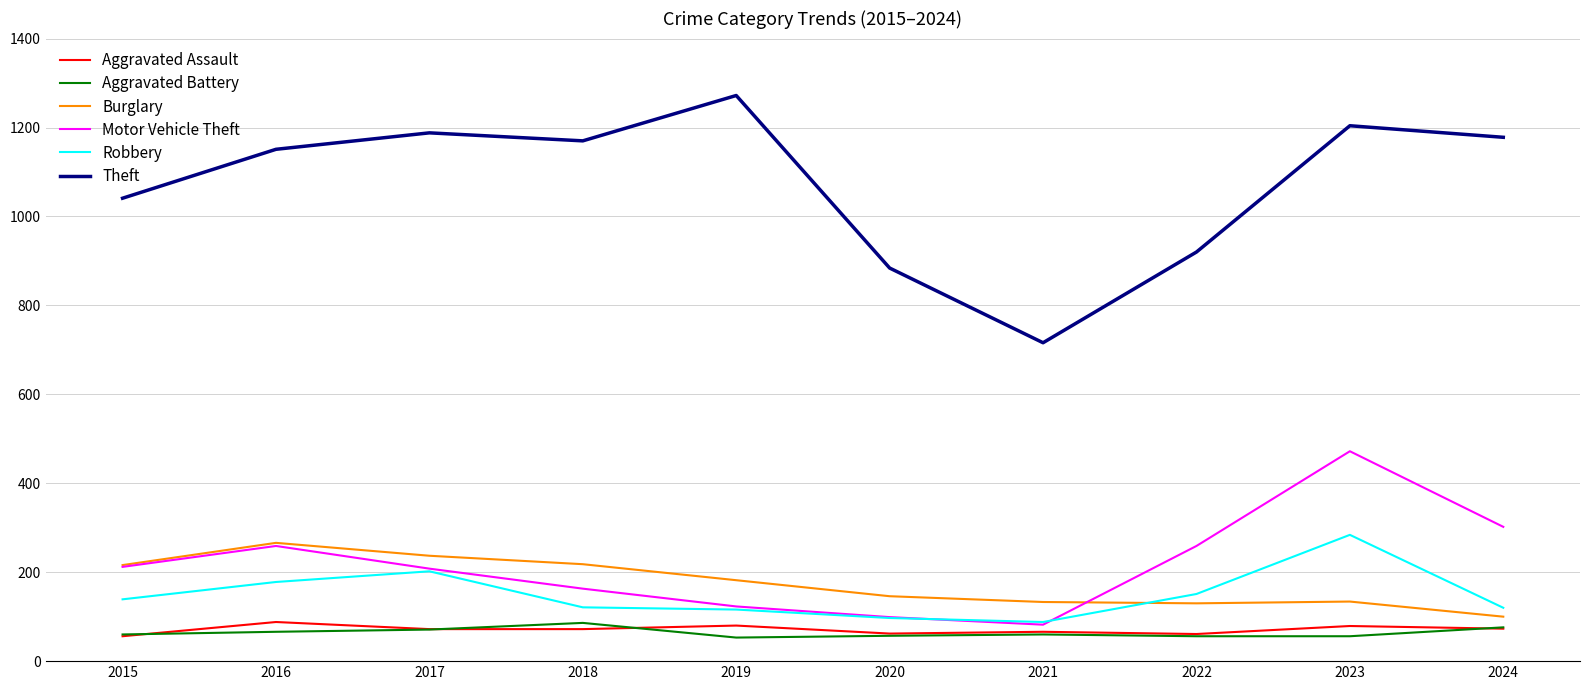

What is the approximate value of Aggravated Battery at 2016?

66